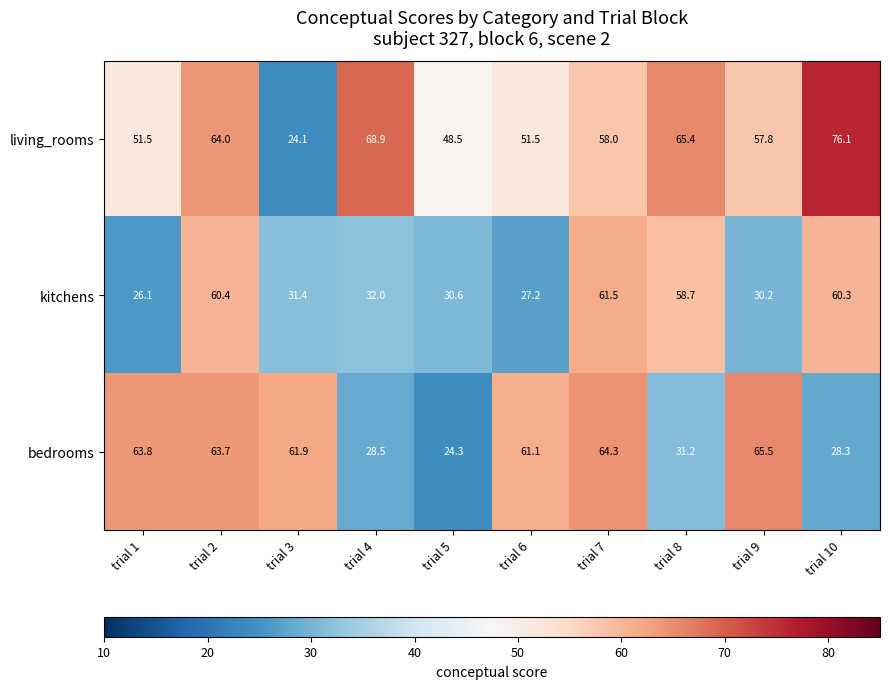

How many data points in bedrooms are less than 61?

4